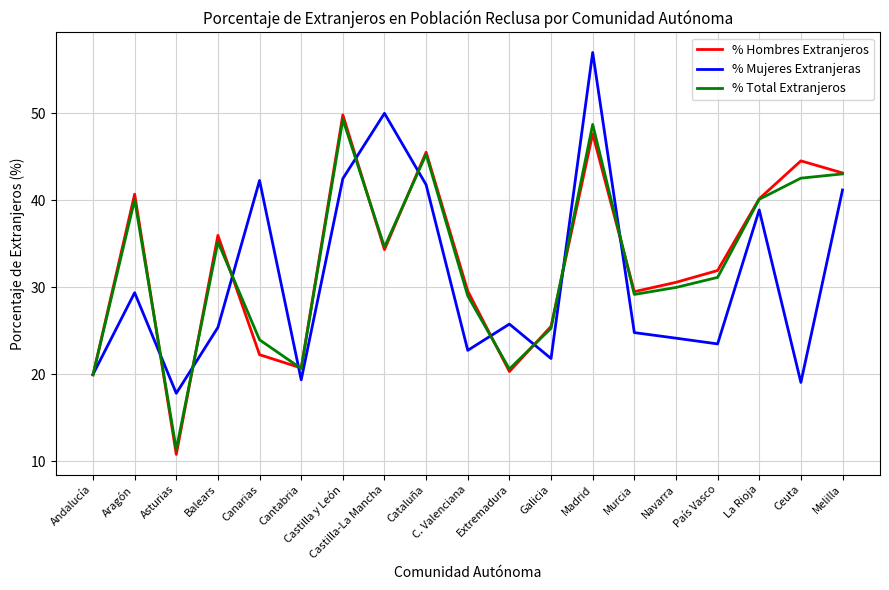

Where is % Total Extranjeros nearest to the value 30?

Navarra